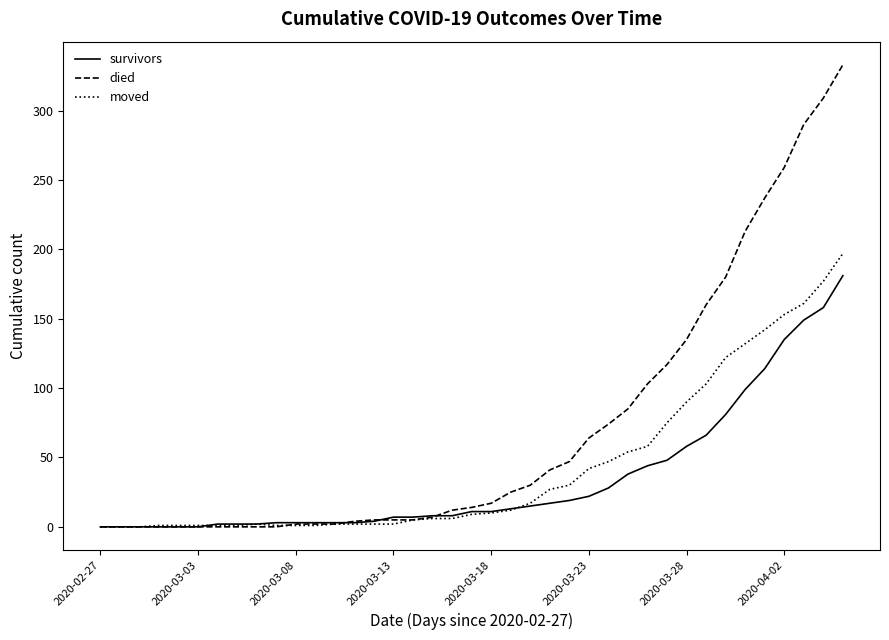

Which series has the largest total across all categories?

died